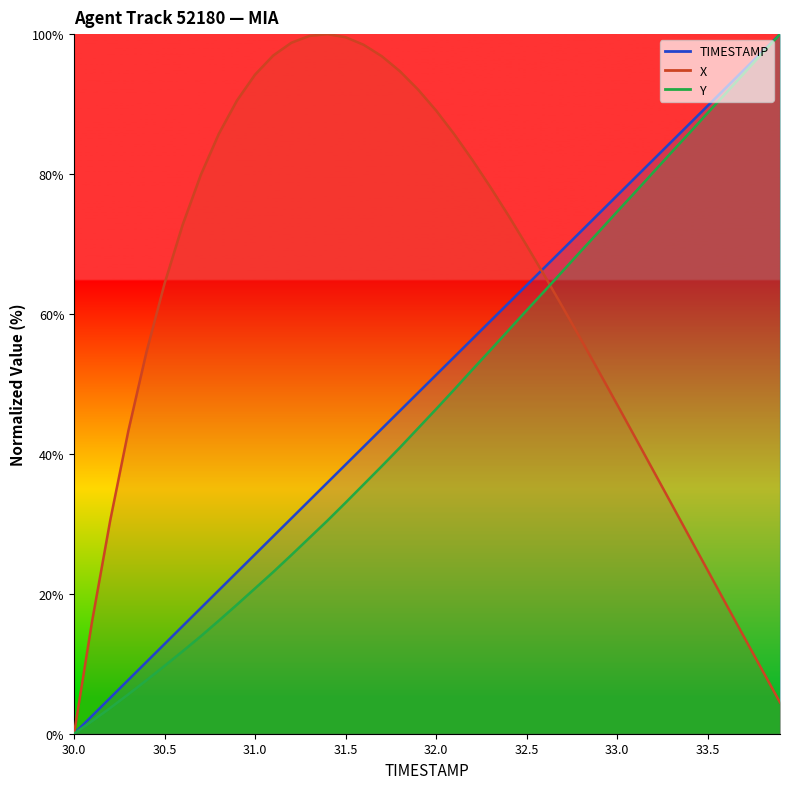

Which series has the largest total across all categories?

X